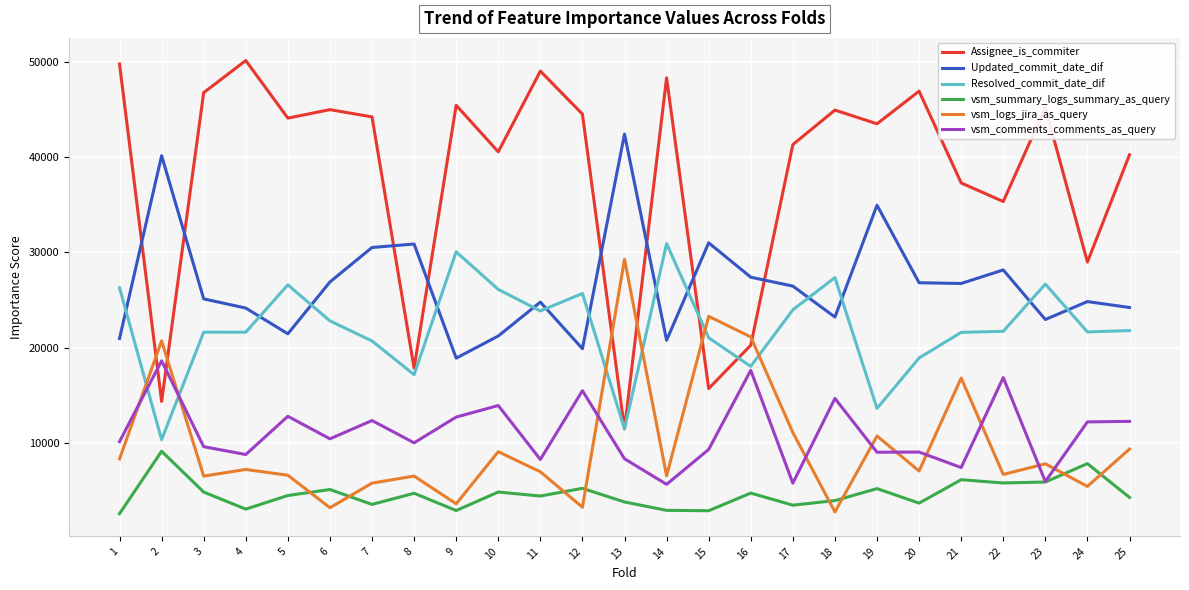

What is the lowest value of the Resolved_commit_date_dif series?

10353.1